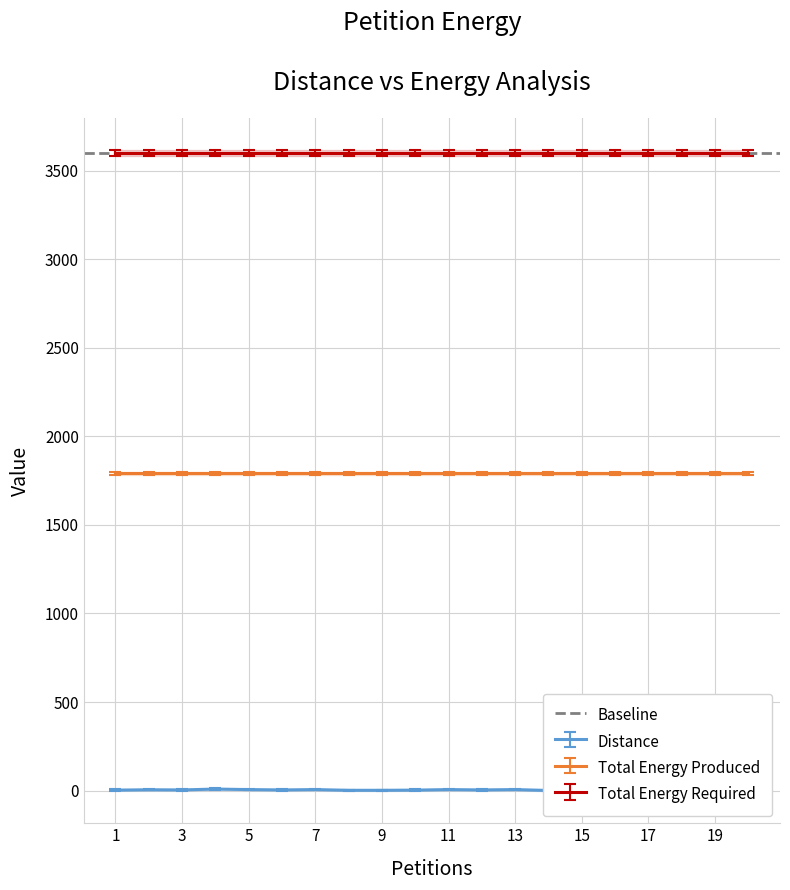

Does the chart have visible grid lines?

Yes